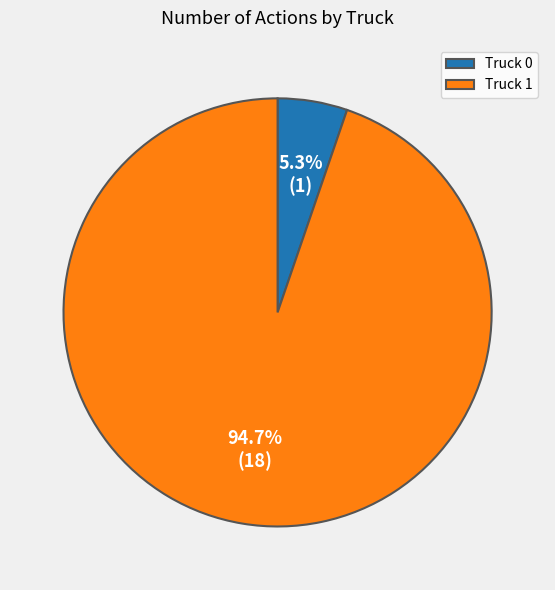

What is the total percentage of Truck 0 and Truck 1?

100.0%